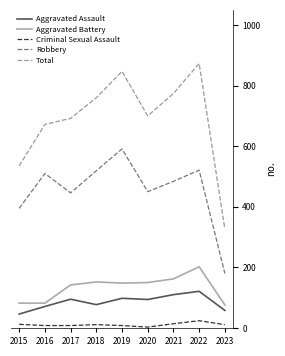

At how many categories does at least one series exceed 858?

1